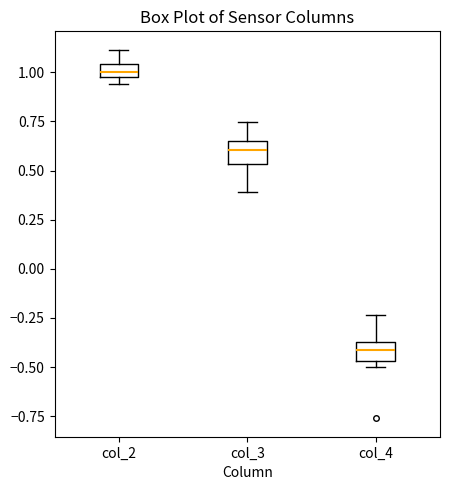

Which box has the lowest median line?

col_4